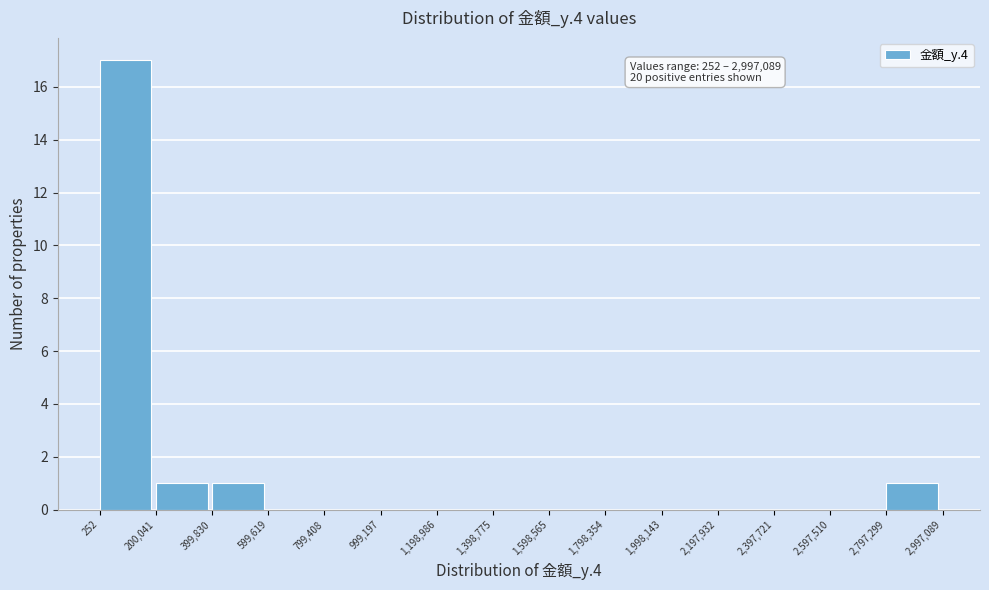

Over which range of the x-axis is the bar tallest?

252 to 200,041